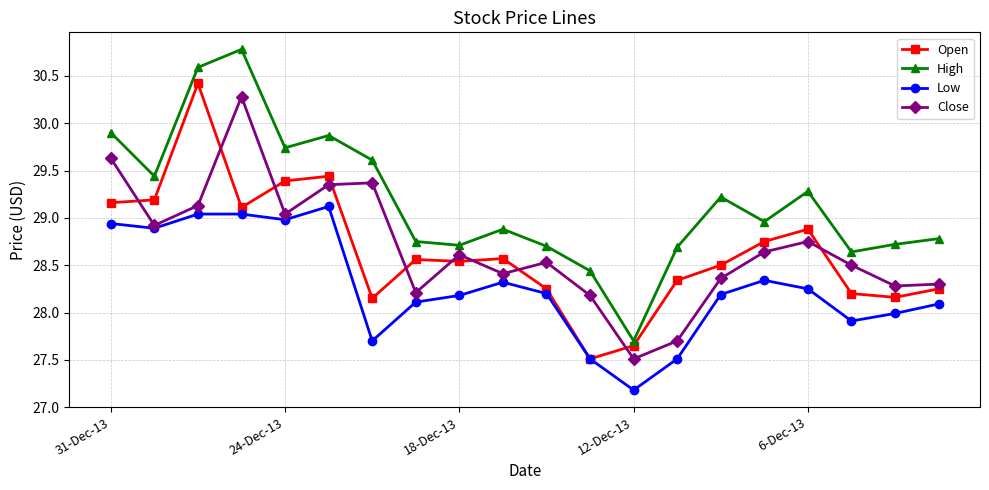

What is the value of the Open point at the 3rd from the left?

30.4